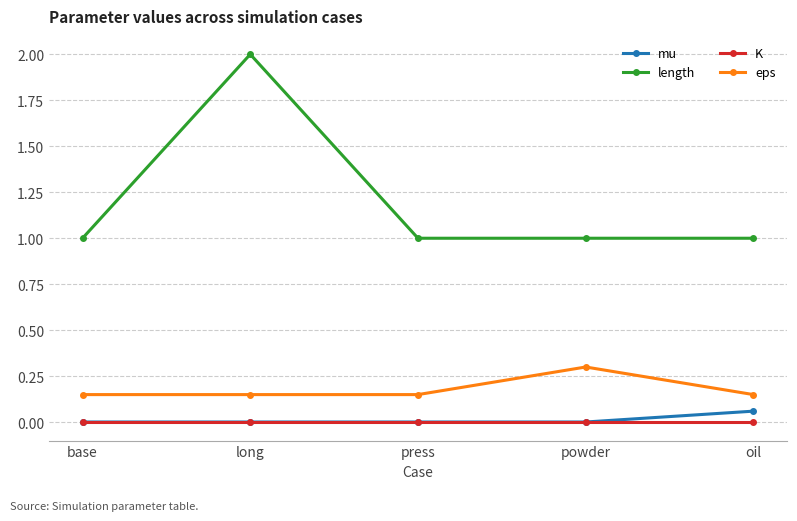

How many distinct data groups are displayed?

4